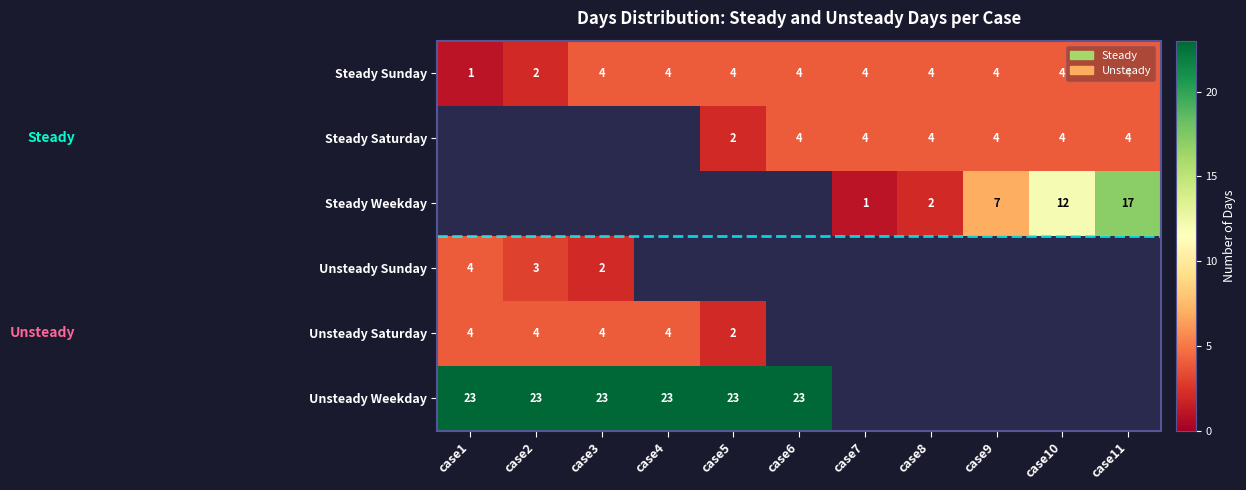

At how many categories does at least one series exceed 4?

9